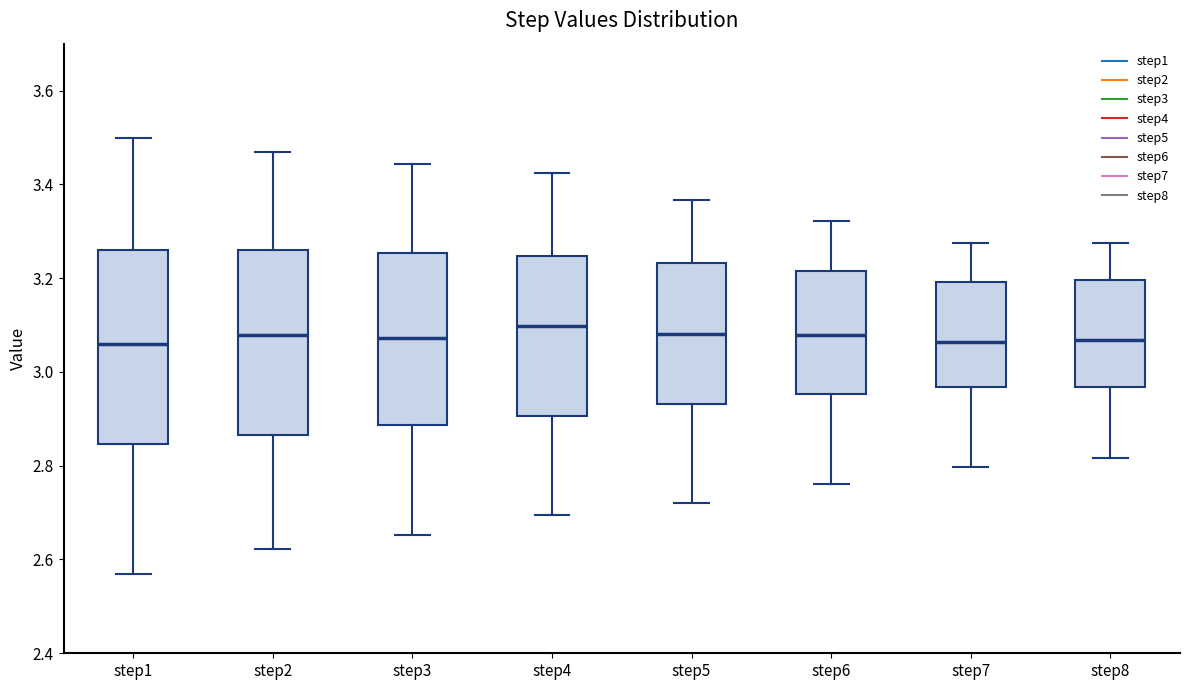

Where is the lower edge of the box for step4 on the y-axis? The values are not printed on the chart, so give them approximately, as read against the axis.

2.90